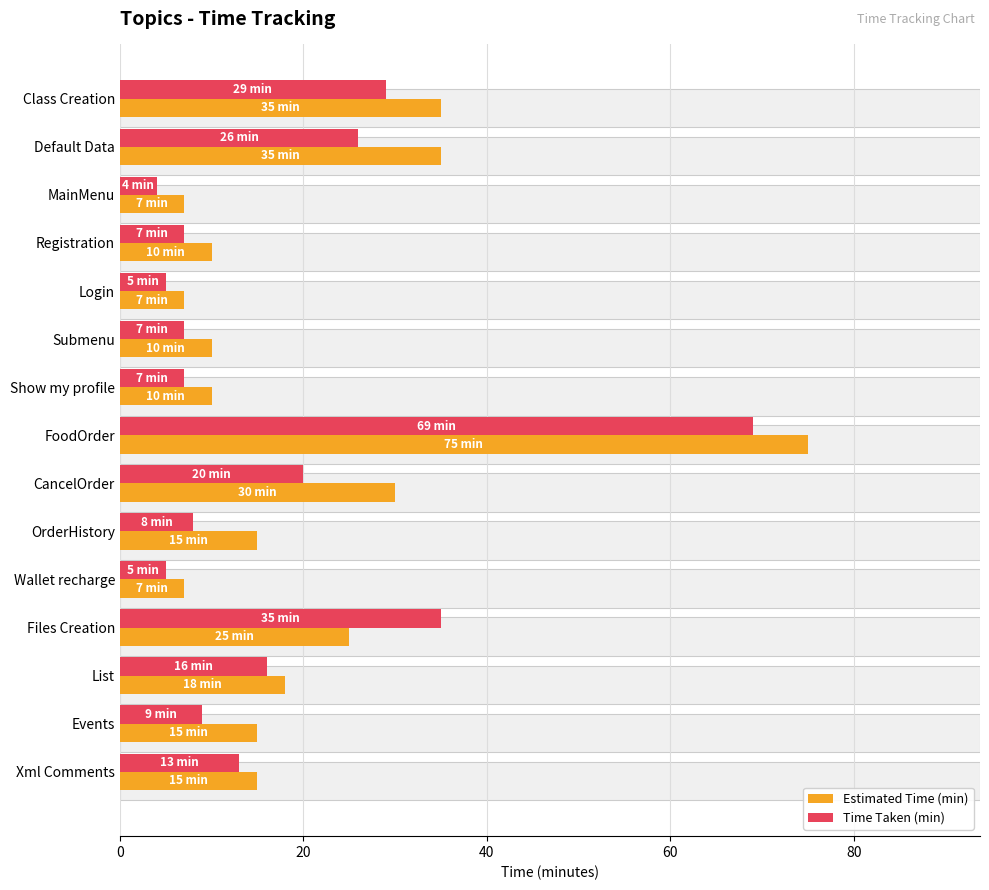

Read the Time Taken (min) value at Registration.

7